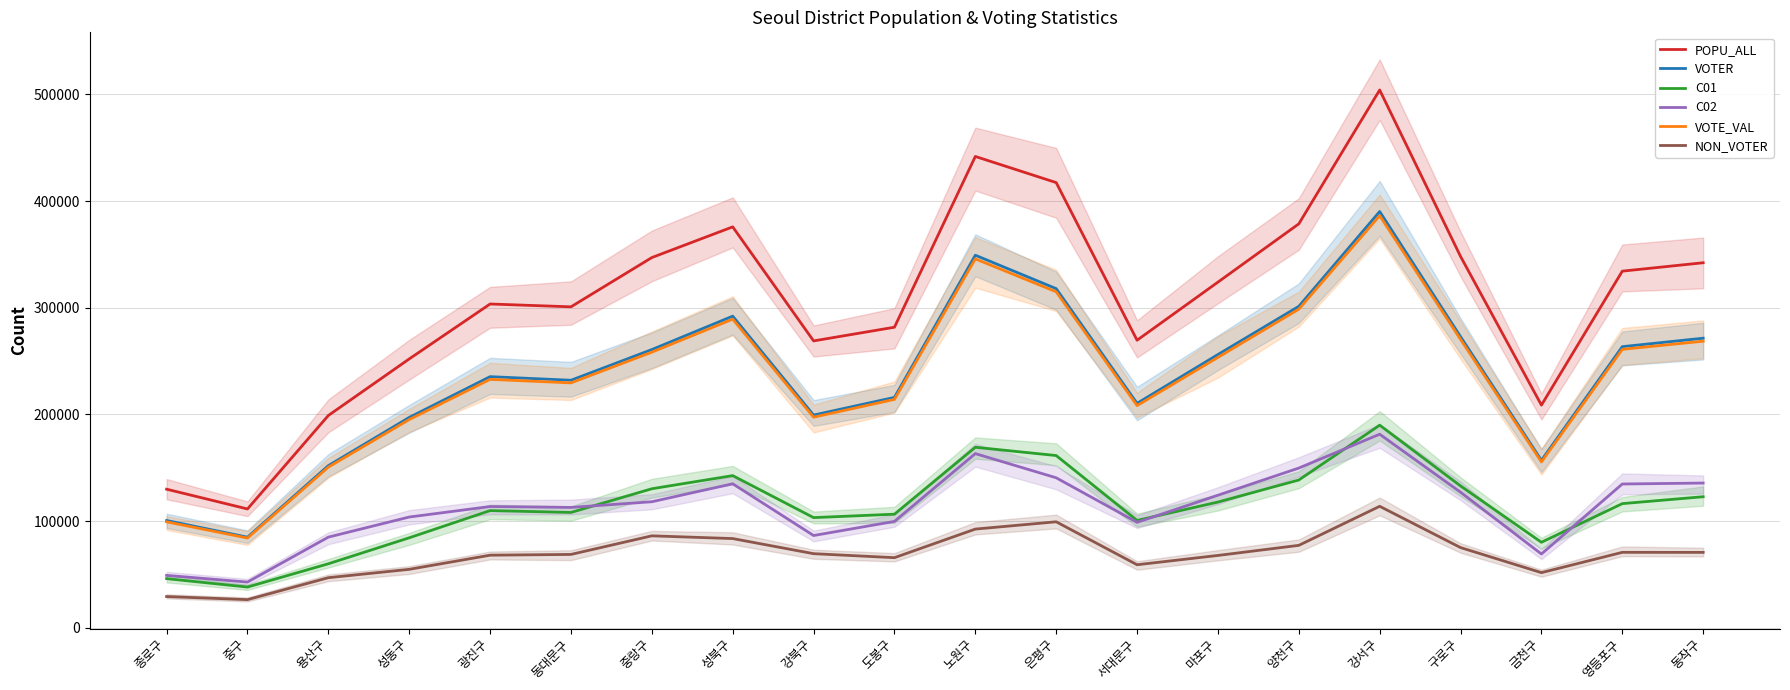

How many lines are shown in the chart?

6